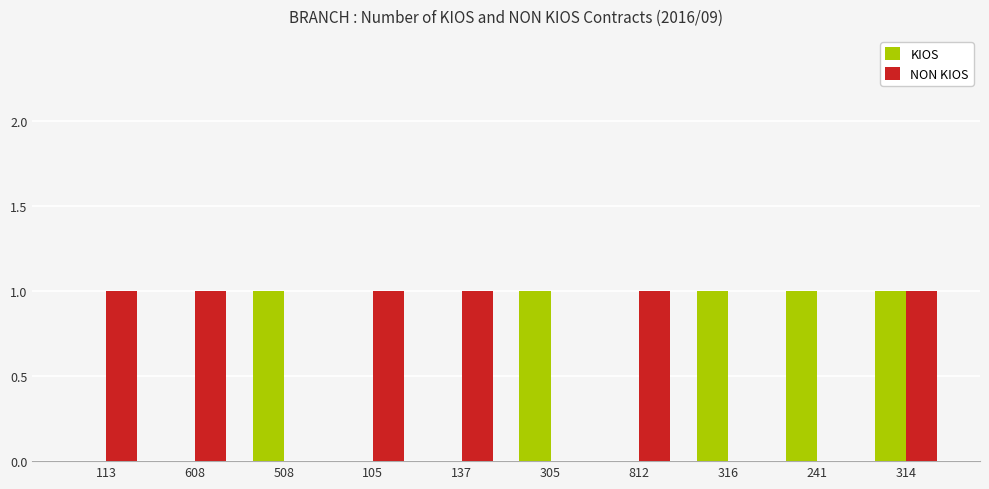

Count the number of data series in this chart.

2